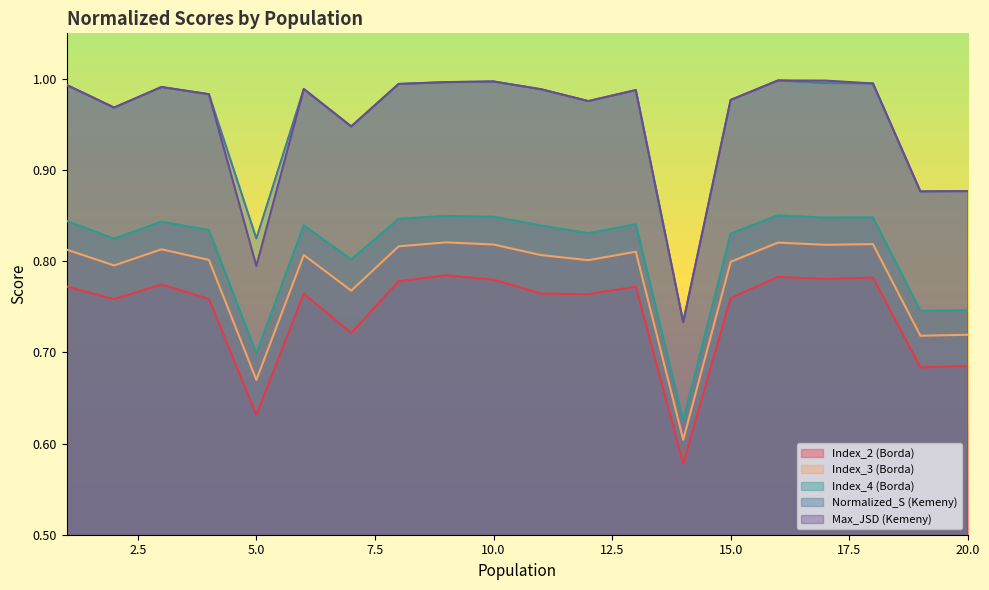

Is it true that Index_3 (Borda) equals 1.4 at 15.0?

False